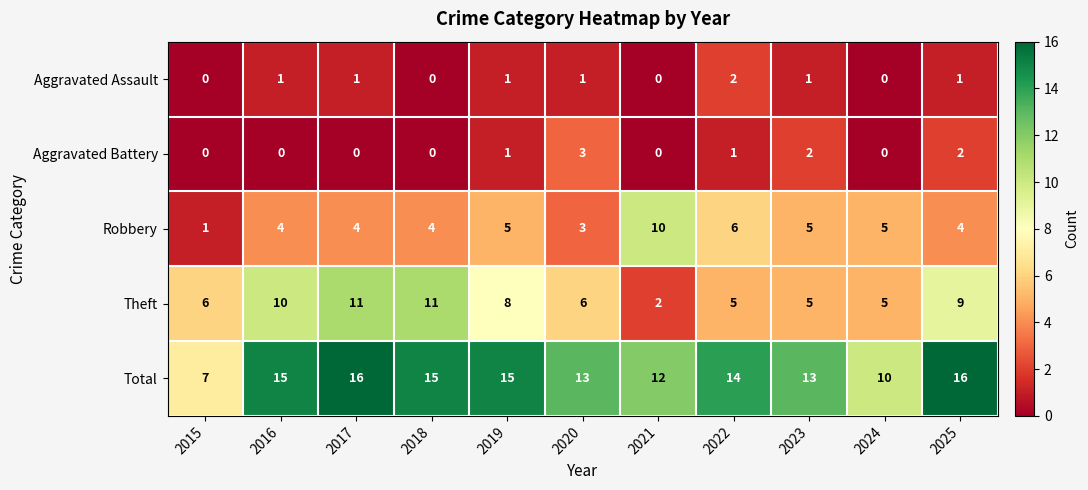

What is the lowest value of the Total series?

7